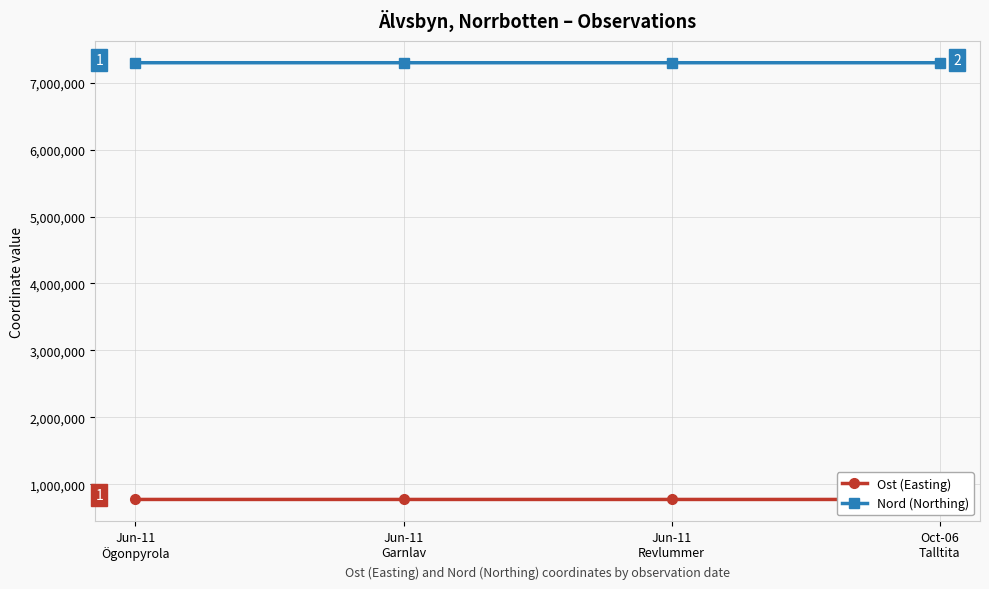

Where is Nord (Northing) nearest to the value 7298285?

Jun-11
Garnlav